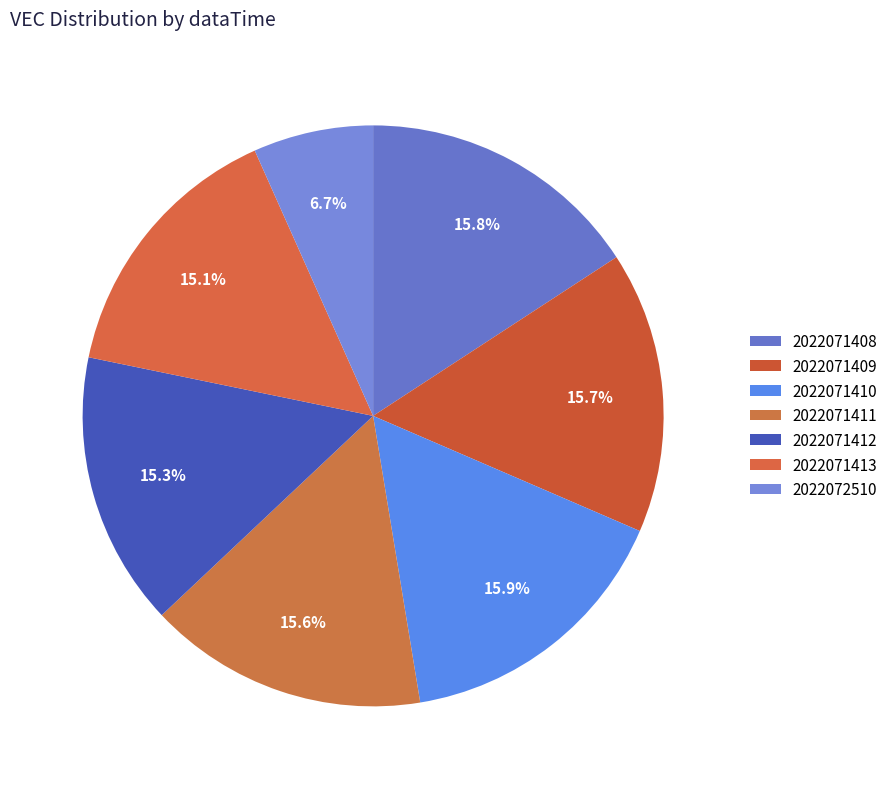

Is it true that 2022071413 is 15% of the pie?

True